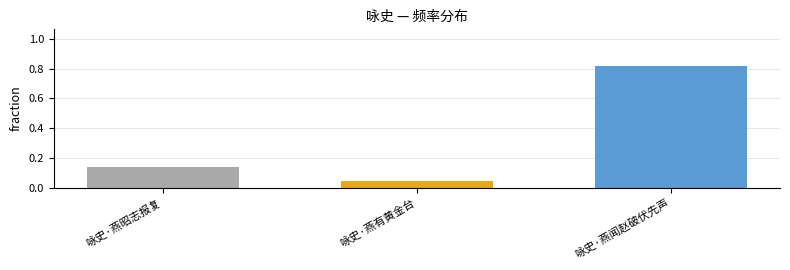

What position from the right is 咏史·燕昭志报复?

3